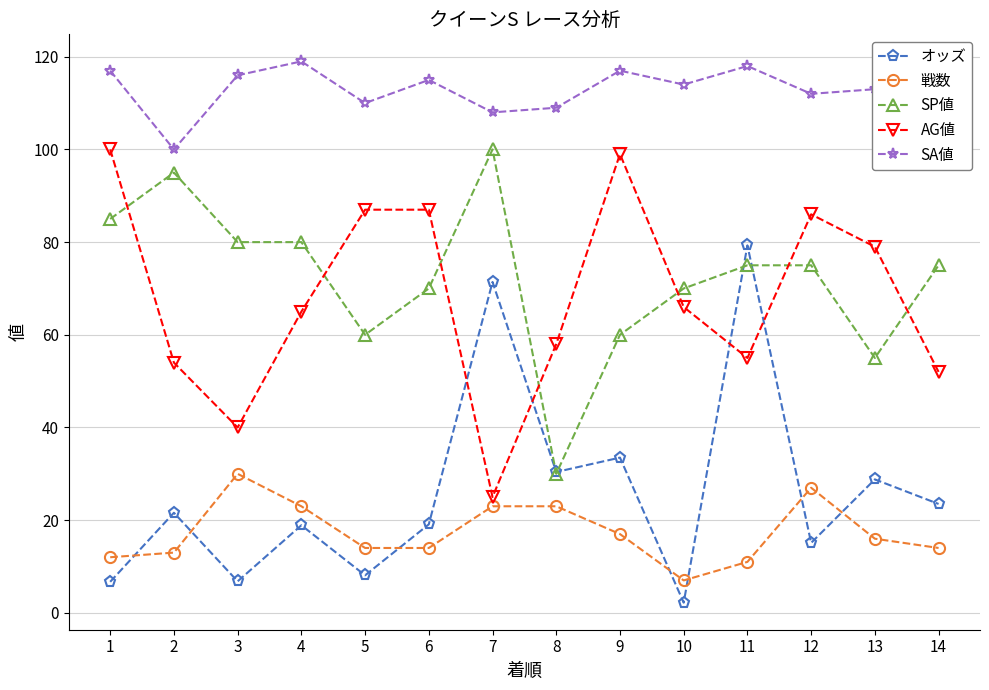

True or false: オッズ and SP値 intersect in this chart.

True